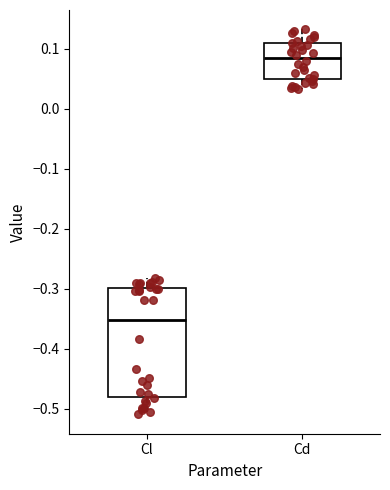

Reading left to right, read every box against the y-axis: the position of its median line, the range the box covers, and the ends of its whiskers. The values are not printed on the chart, so give them approximately, as read against the axis.

Cl: median -0.35, box -0.48 to -0.30, whiskers -0.51 to -0.28
Cd: median 0.08, box 0.05 to 0.11, whiskers 0.03 to 0.13